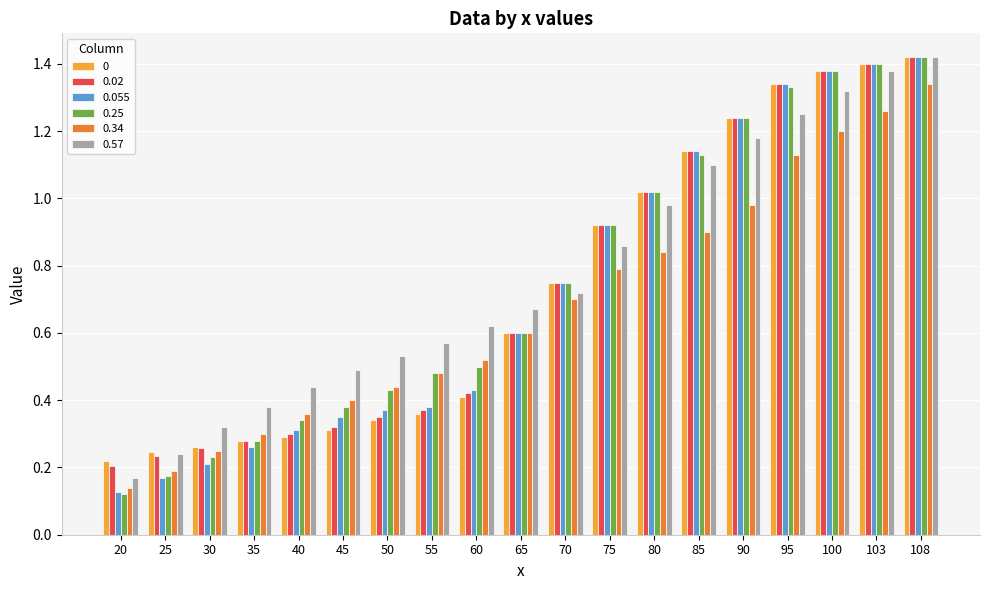

Are the bars grouped side by side (vs. stacked)?

Yes